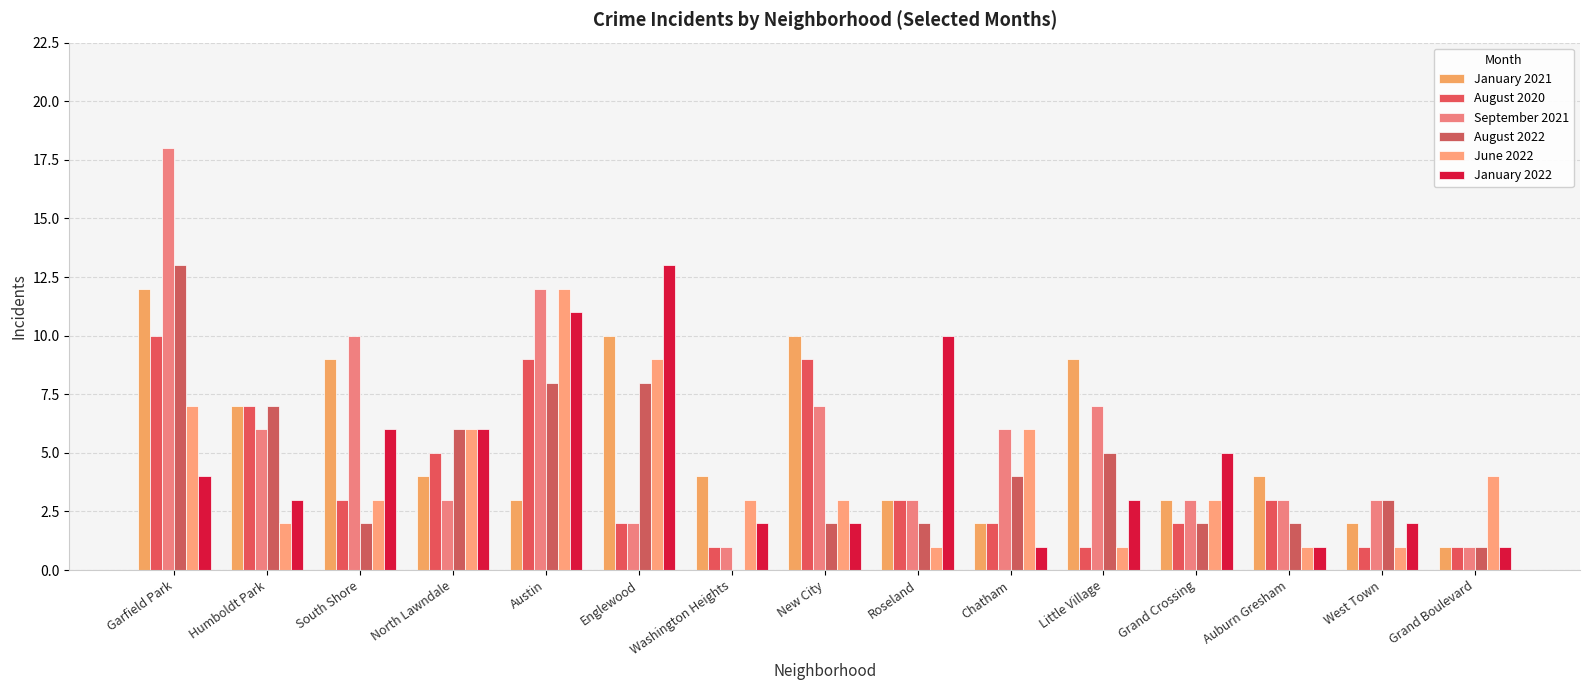

Which series has the largest total across all categories?

September 2021